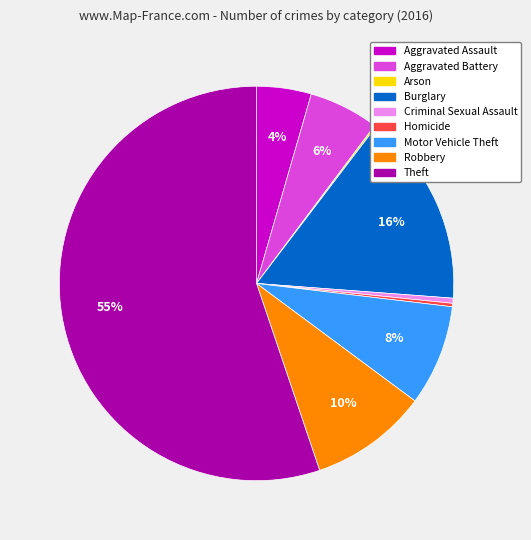

Combined, do Theft and Aggravated Battery account for over 50%?

Yes